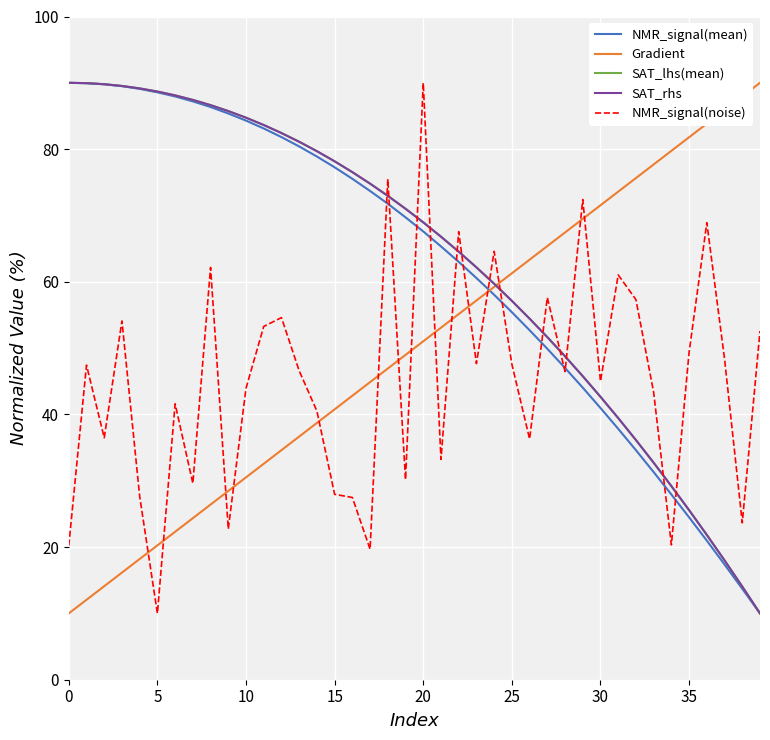

What is the maximum value for Gradient?

90.0